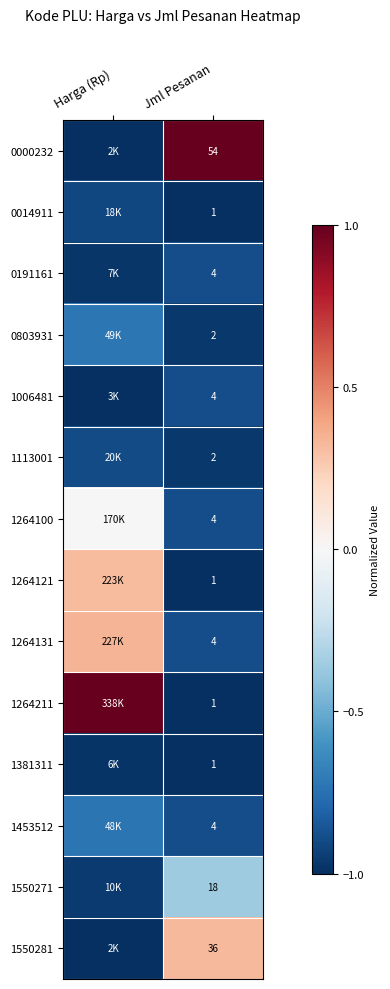

At which label is 1381311 closest to 0?

Harga (Rp)